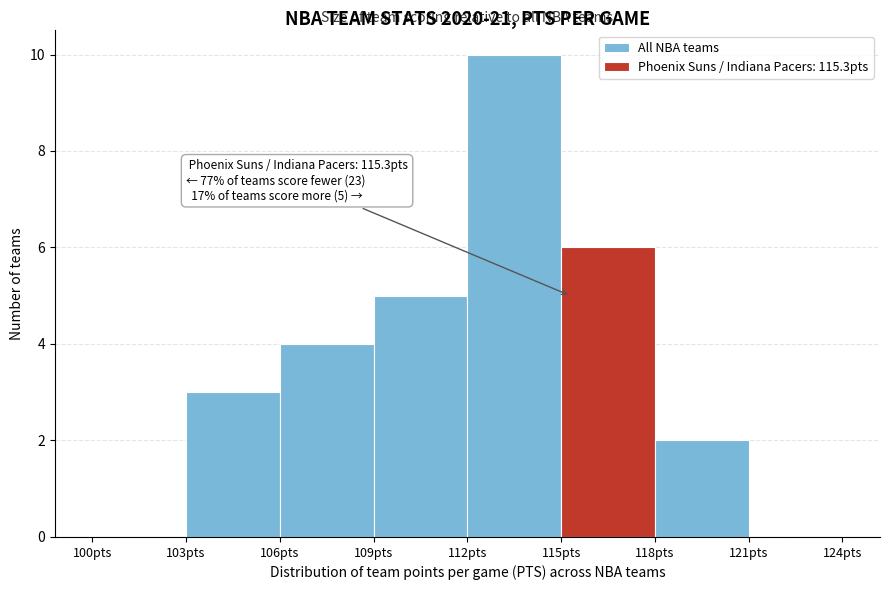

Over which range of the x-axis is the bar tallest?

112 to 115